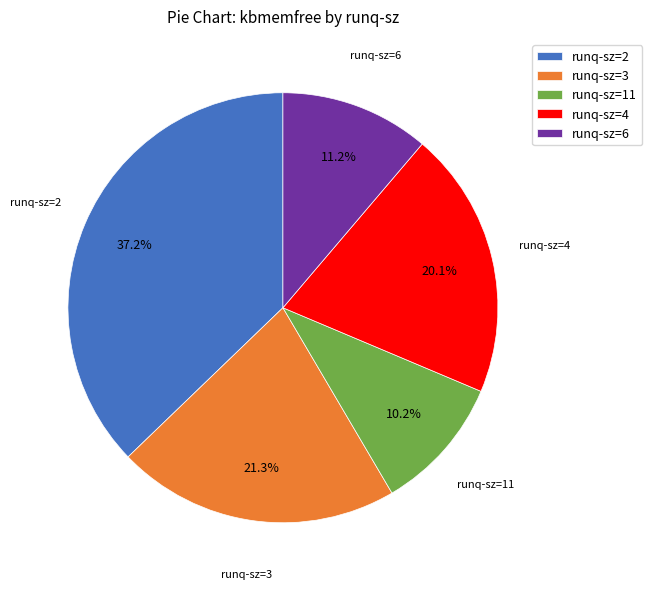

What is the ratio of the value at runq-sz=4 to the value at runq-sz=6?

1.8